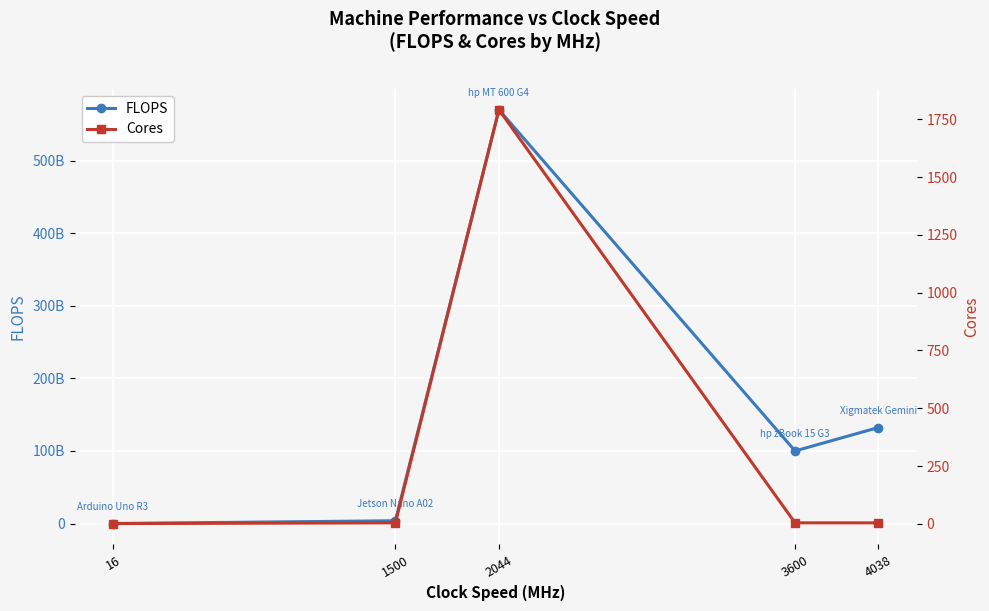

What is the maximum value shown in the chart?

570000000000